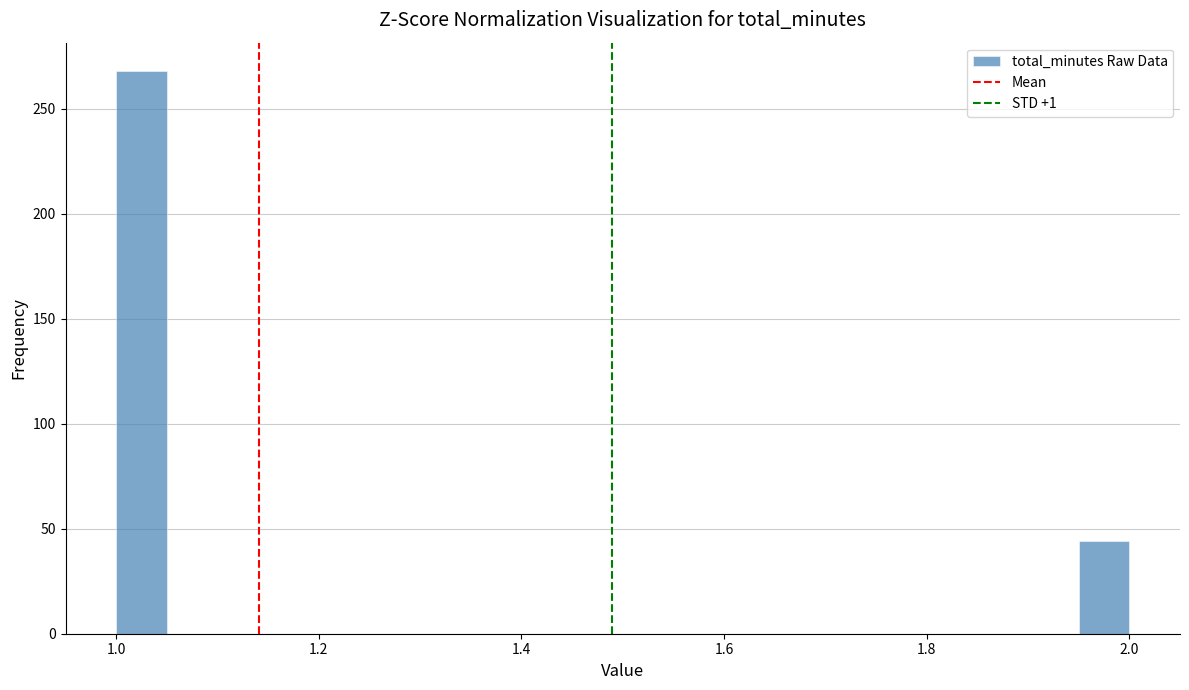

Read against the x-axis, roughly where is the centre of the tallest bar?

1.02